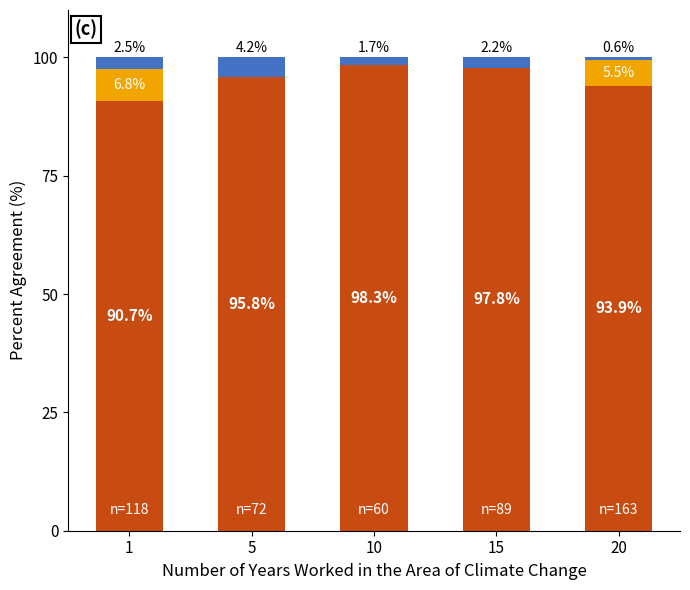

What is the total value across all series at 20?

100.0